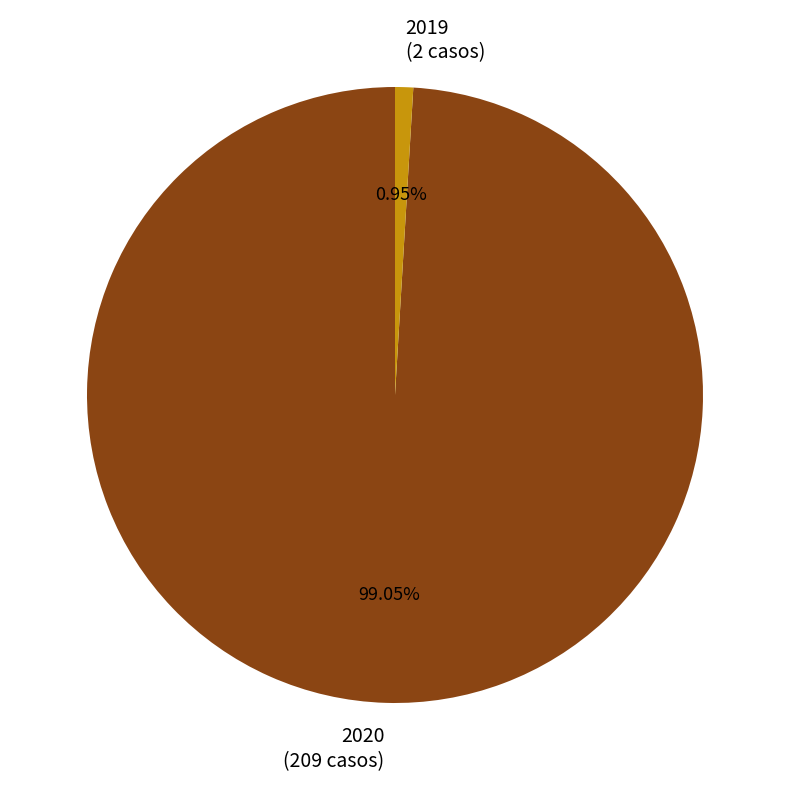

Which slice represents more than half of the pie?

2020